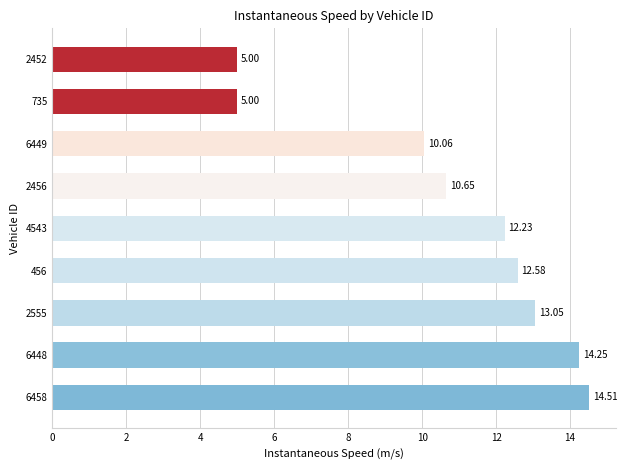

What is the sum of the values at 2452 and 2555?

18.1